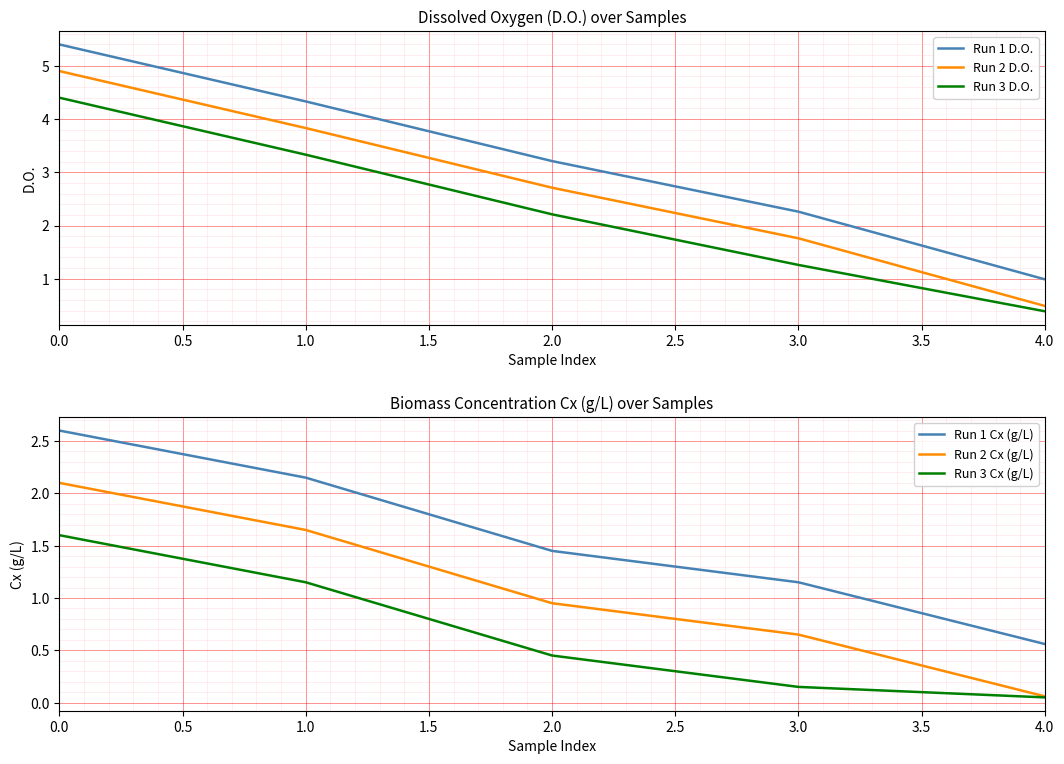

List the labels in order of Run 1 D.O. value, smallest first.

4.0, 3.0, 2.0, 1.0, 0.0